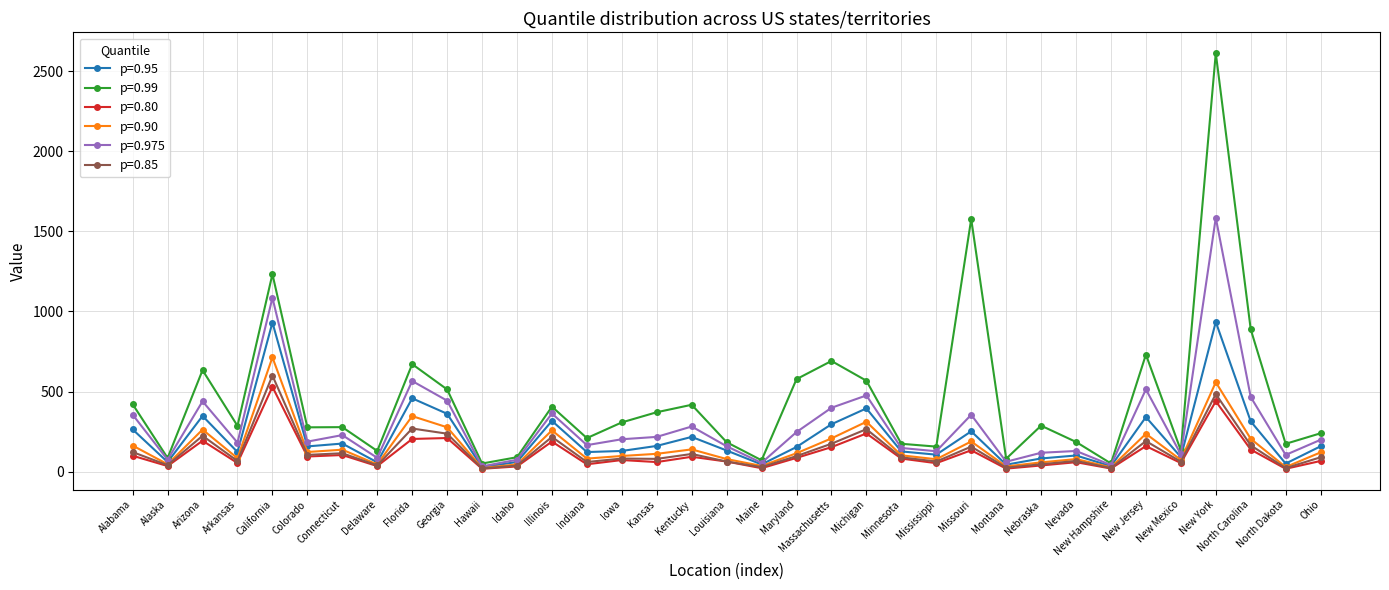

What is the minimum value for p=0.90?

23.0